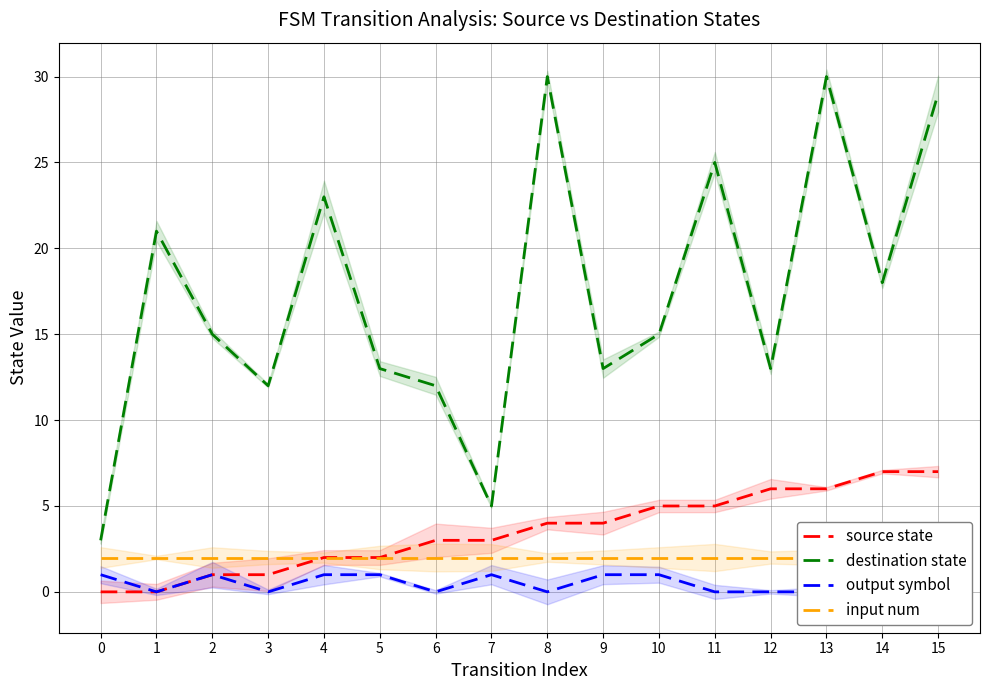

How many lines are shown in the chart?

4